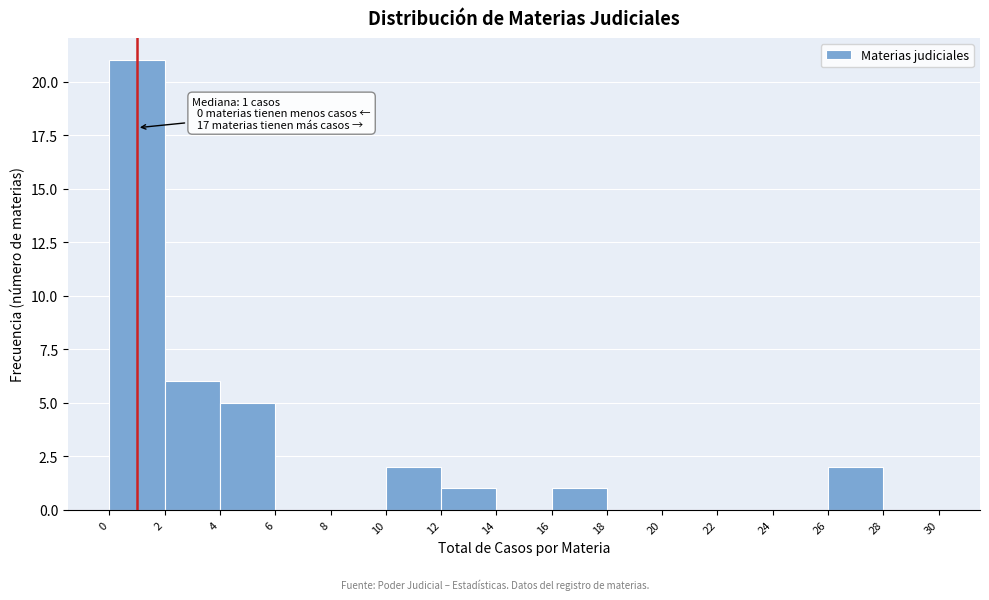

Over which range of the x-axis is the bar tallest?

0 to 2